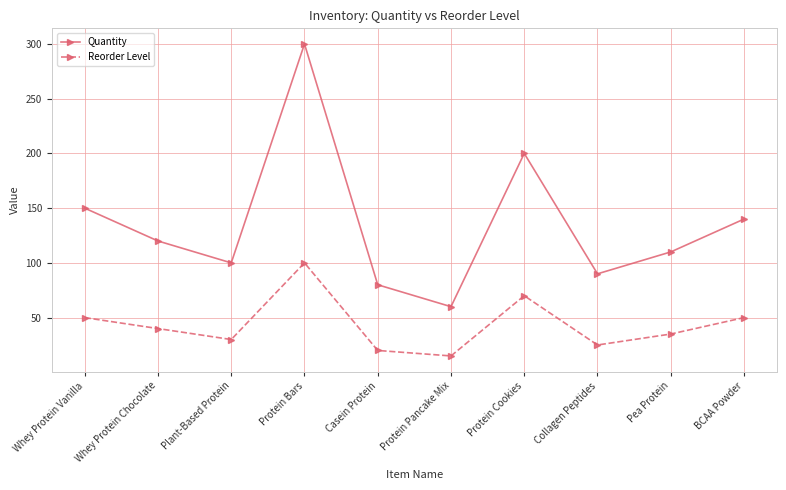

Which series has the largest range (max minus min)?

Quantity